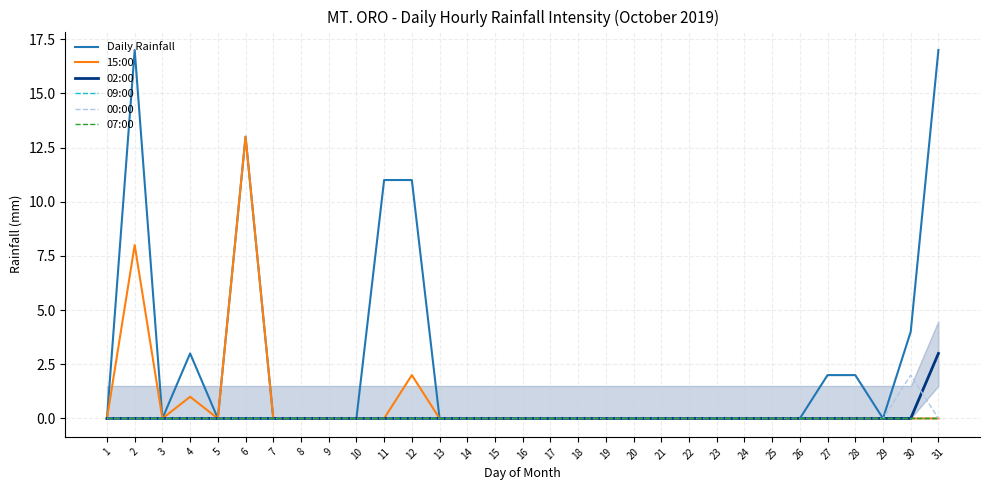

Is this an area chart (filled region under the line)?

Yes